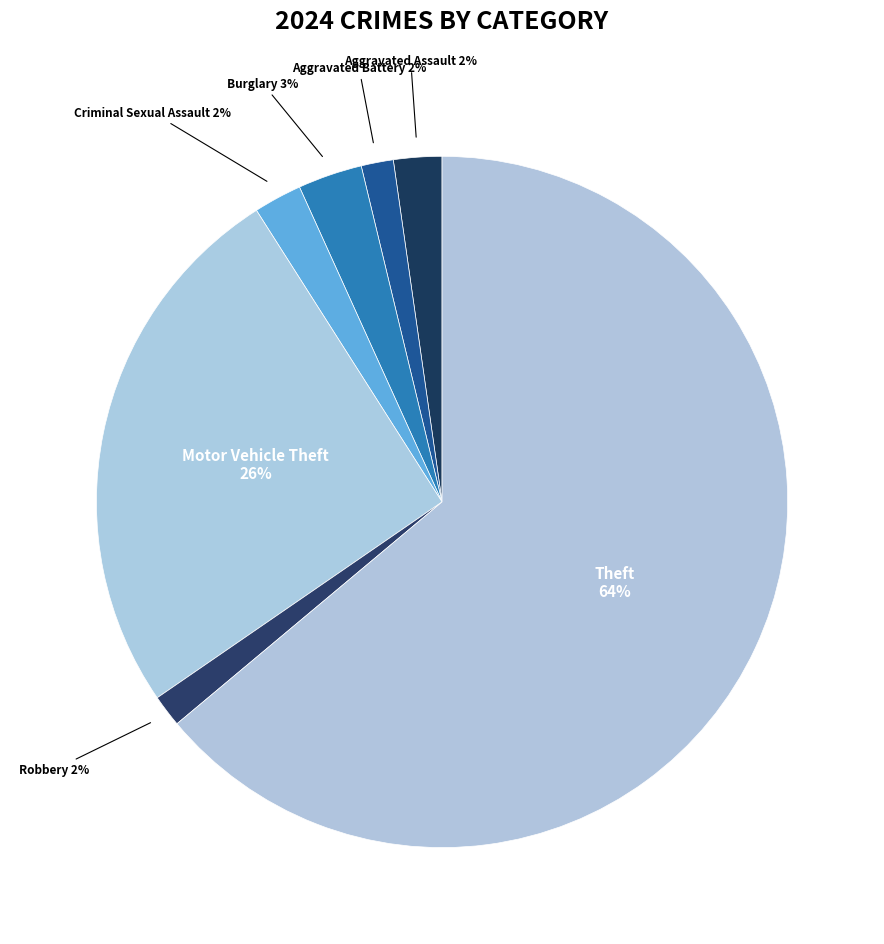

To the nearest percent, what is the average slice percentage?

14%